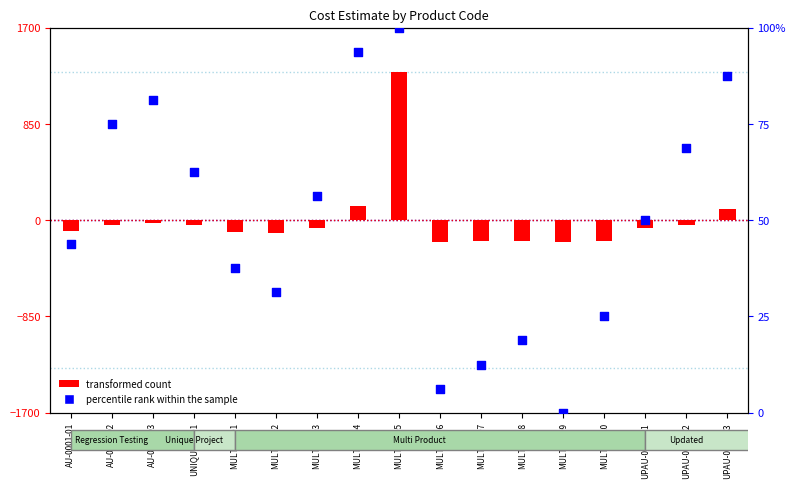

Is the value of percentile rank within the sample at AU-0001-03 greater than the value of transformed count at MULTI-0005?

No